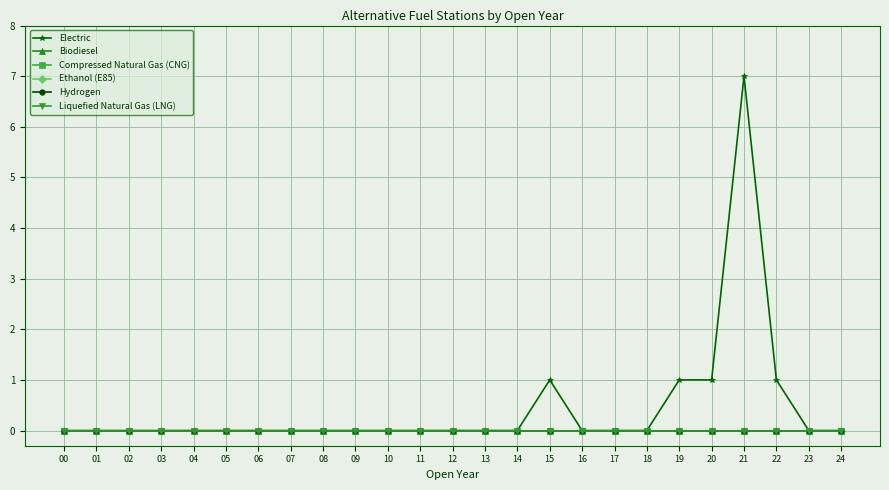

Does the chart have visible grid lines?

Yes